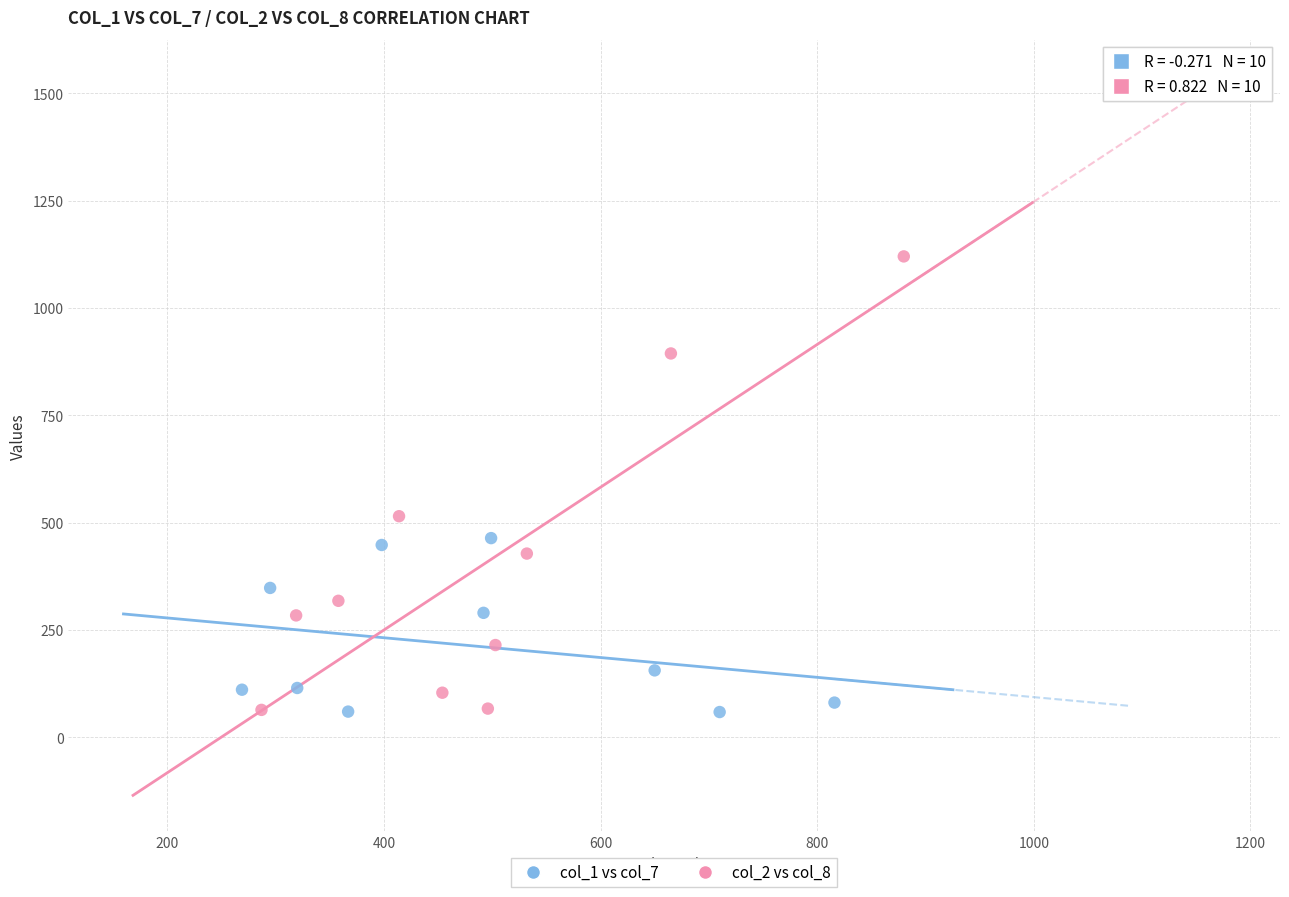

What are all the series names shown in the legend?

col_1 vs col_7, col_2 vs col_8